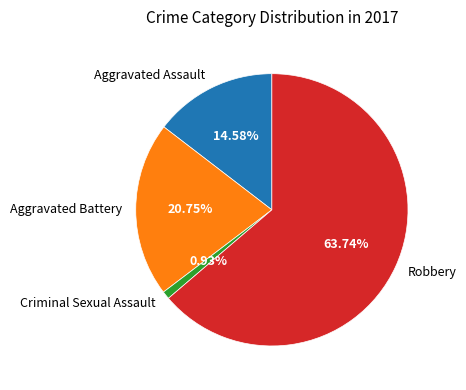

What is the largest slice in the pie chart?

Robbery